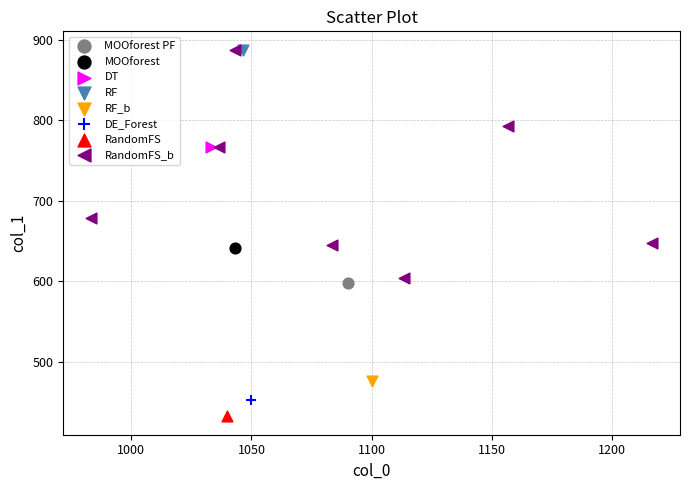

What are all the series names shown in the legend?

MOOforest PF, MOOforest, DT, RF, RF_b, DE_Forest, RandomFS, RandomFS_b